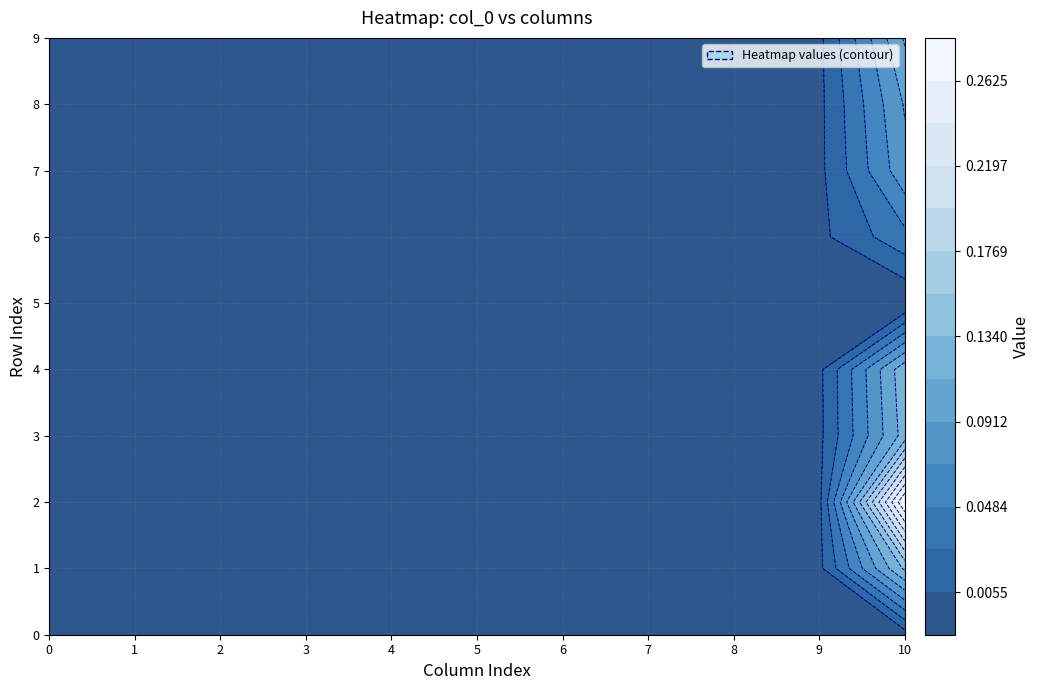

Reading left to right, what are all the values shown in this chart?

0: 0=0.0	1=0.0	2=0.0	3=0.0	4=0.0	5=0.0	6=0.0	7=0.0	8=0.0	9=0.0
1: 0=0.0	1=0.0	2=0.0	3=0.0	4=0.0	5=0.0	6=0.0	7=0.0	8=0.0	9=0.0
2: 0=0.0	1=0.0	2=0.0	3=0.0	4=0.0	5=0.0	6=0.0	7=0.0	8=0.0	9=0.0
3: 0=0.0	1=0.0	2=0.0	3=0.0	4=0.0	5=0.0	6=0.0	7=0.0	8=0.0	9=0.0
4: 0=0.0	1=0.0	2=0.0	3=0.0	4=0.0	5=0.0	6=0.0	7=0.0	8=0.0	9=0.0
5: 0=0.0	1=0.0	2=0.0	3=0.0	4=0.0	5=0.0	6=0.0	7=0.0	8=0.0	9=0.0
6: 0=0.0	1=0.0	2=0.0	3=0.0	4=0.0	5=0.0	6=0.0	7=0.0	8=0.0	9=0.0
7: 0=0.0	1=0.0	2=0.0	3=0.0	4=0.0	5=0.0	6=0.0	7=0.0	8=0.0	9=0.0
8: 0=0.0	1=0.0	2=0.0	3=0.0	4=0.0	5=0.0	6=0.0	7=0.0	8=0.0	9=0.0
9: 0=0.0	1=0.0	2=0.0	3=0.0	4=0.0	5=0.0	6=0.0	7=0.0	8=0.0	9=0.0
10: 0=-0.0	1=0.1	2=0.3	3=0.1	4=0.1	5=-0.0	6=0.0	7=0.1	8=0.1	9=0.1